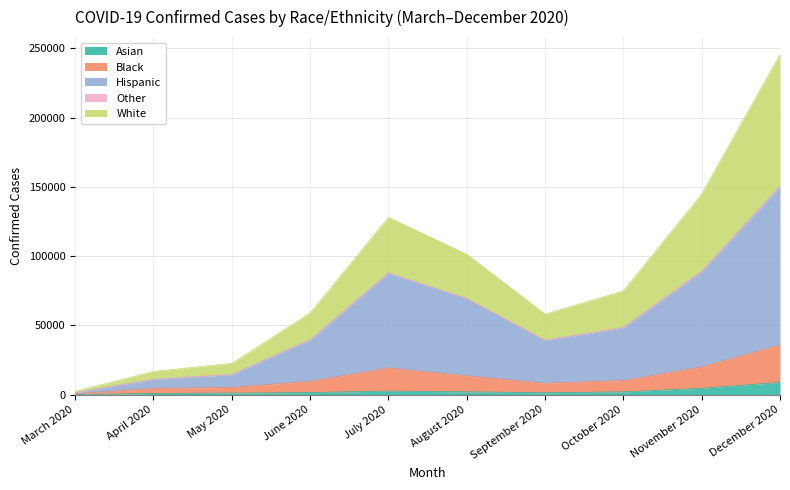

What is the sum of all Asian values?

25521